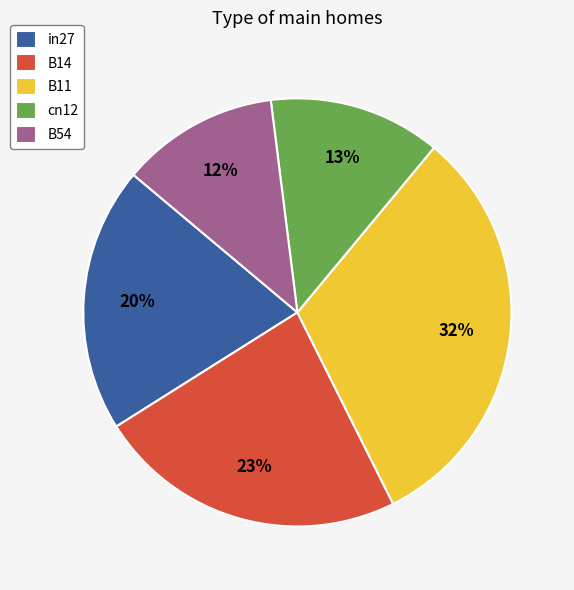

How many segments does this pie chart have?

5